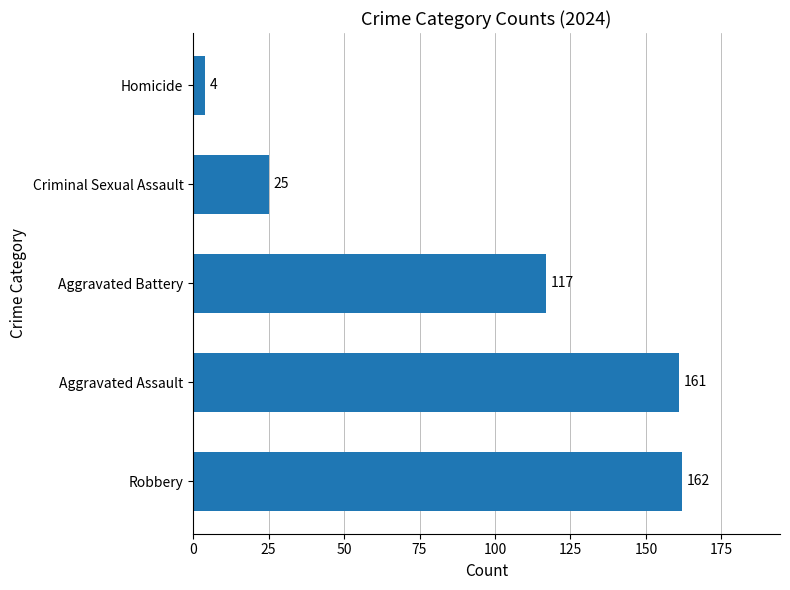

What is the difference between the values at Criminal Sexual Assault and Robbery?

137